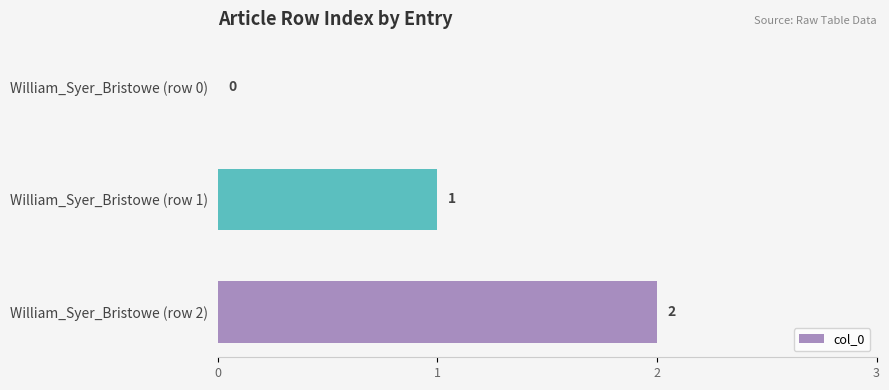

At which label is the value closest to 1?

William_Syer_Bristowe (row 1)